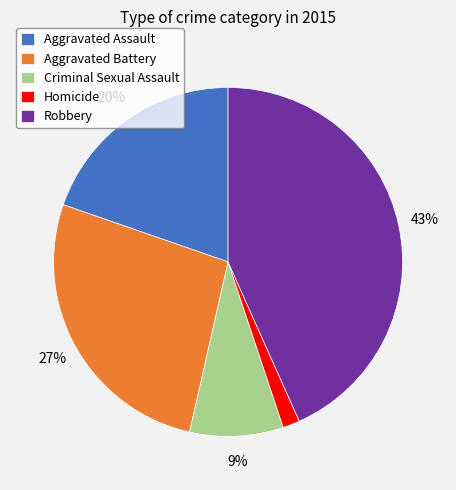

How many slices are in this pie chart?

5